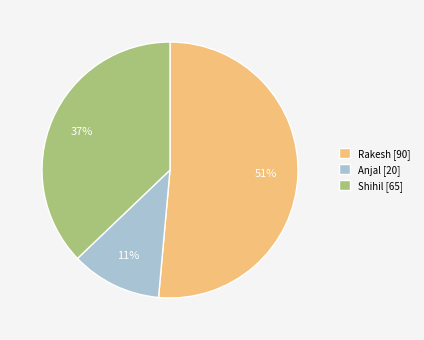

To the nearest percent, what is the average slice percentage?

33%